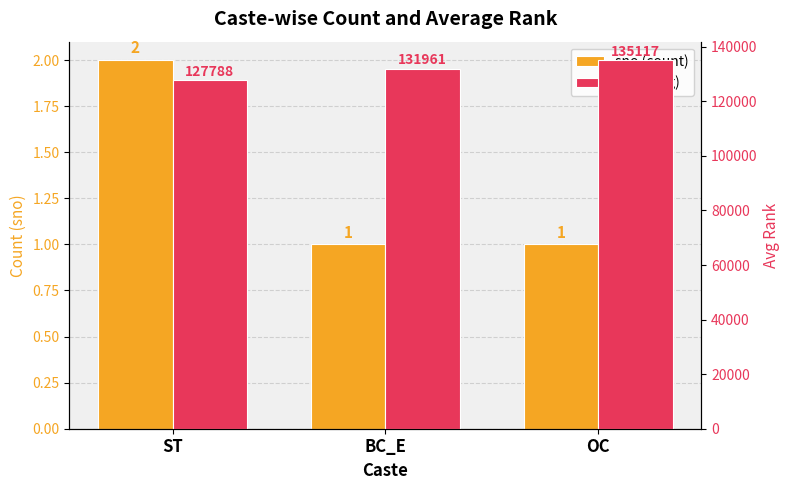

What is the difference between the maximum and minimum values in the sno (count) series?

1